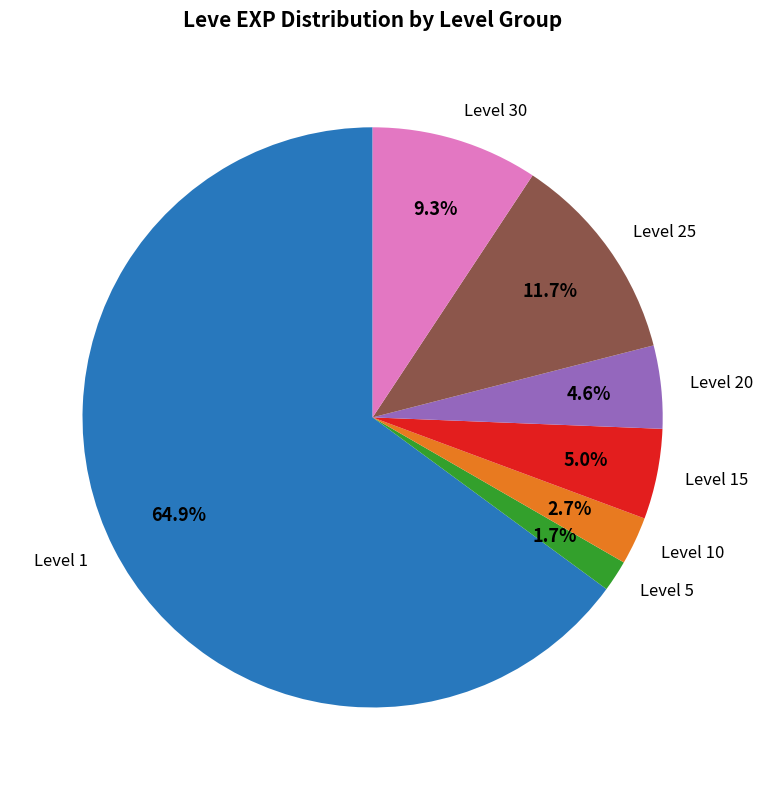

What percentage do Level 5 and Level 10 together represent?

4.4%